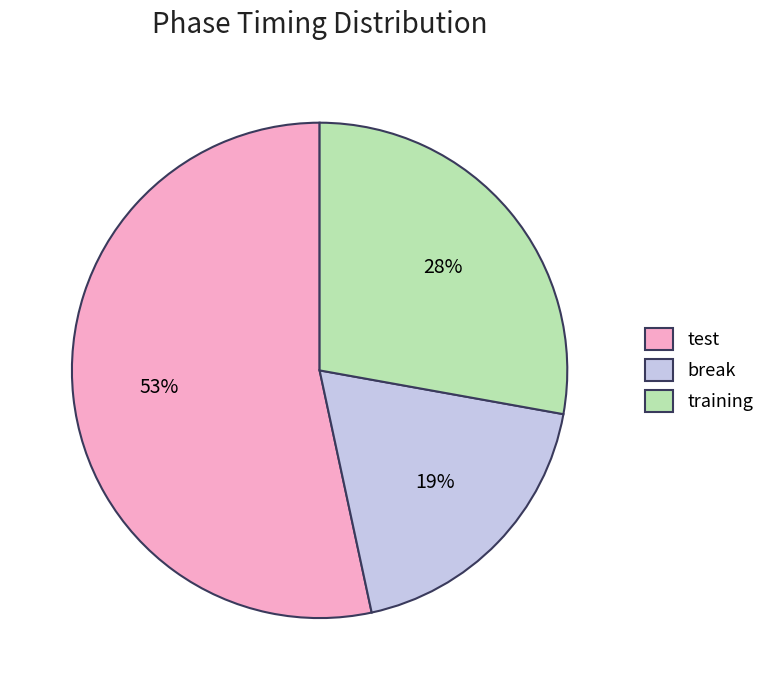

Is it true that test is 53% of the pie?

True